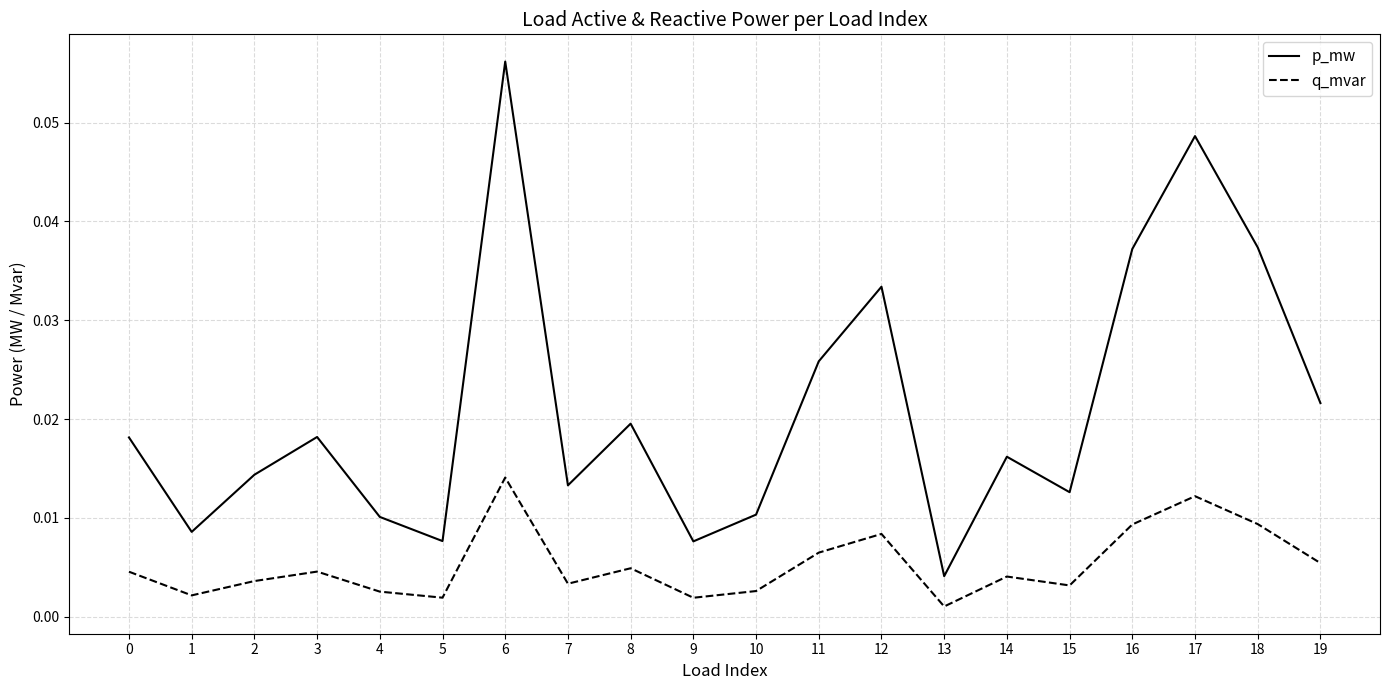

True or false: q_mvar and p_mw intersect in this chart.

False